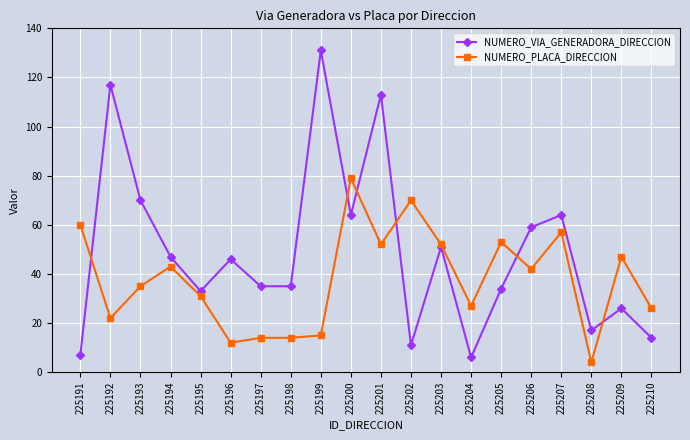

What is the smallest value displayed?

4